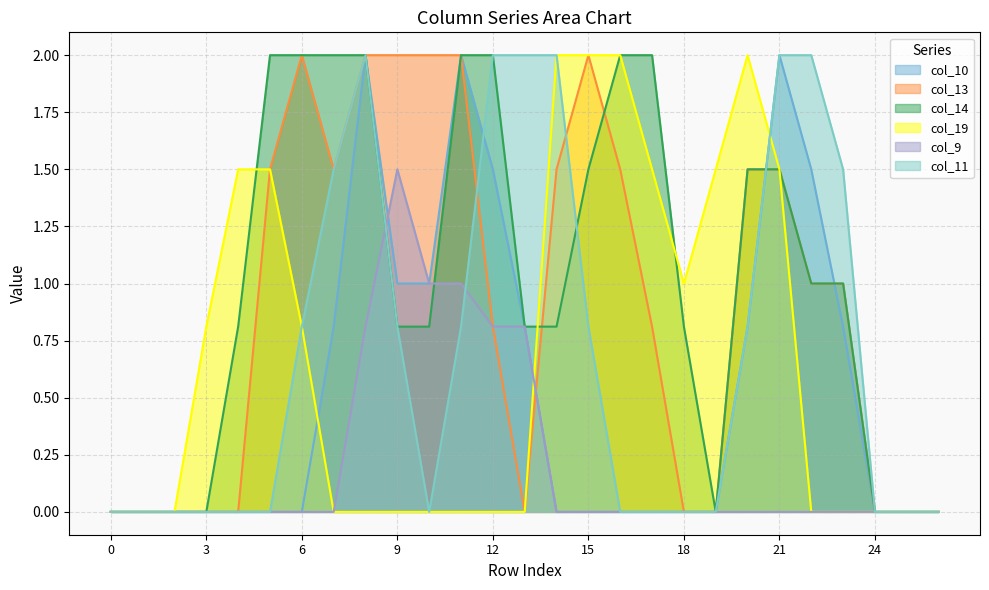

Does the chart have visible grid lines?

Yes